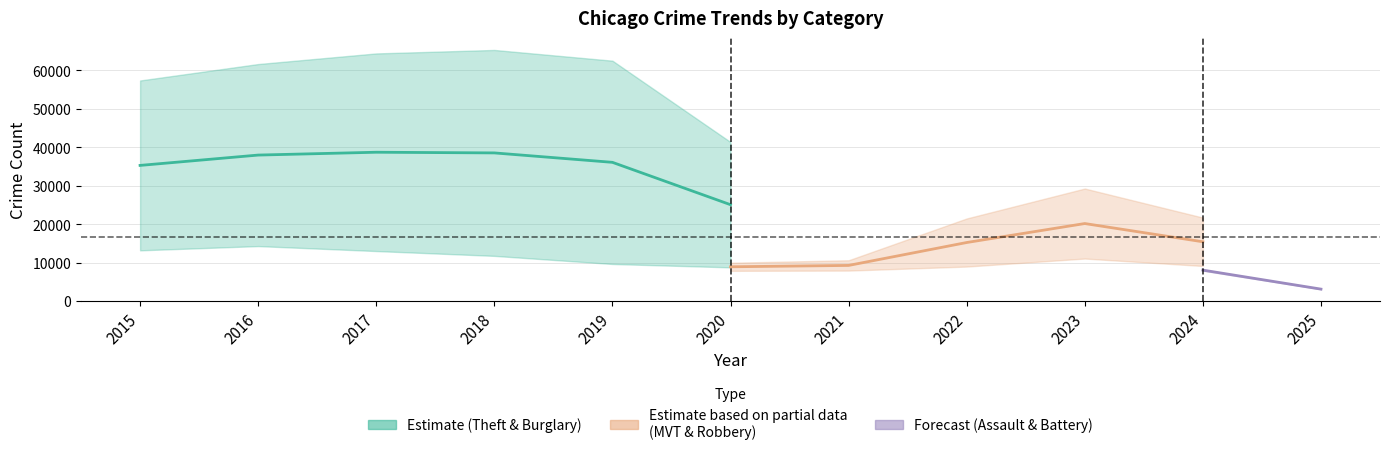

Which series has the largest total across all categories?

Theft